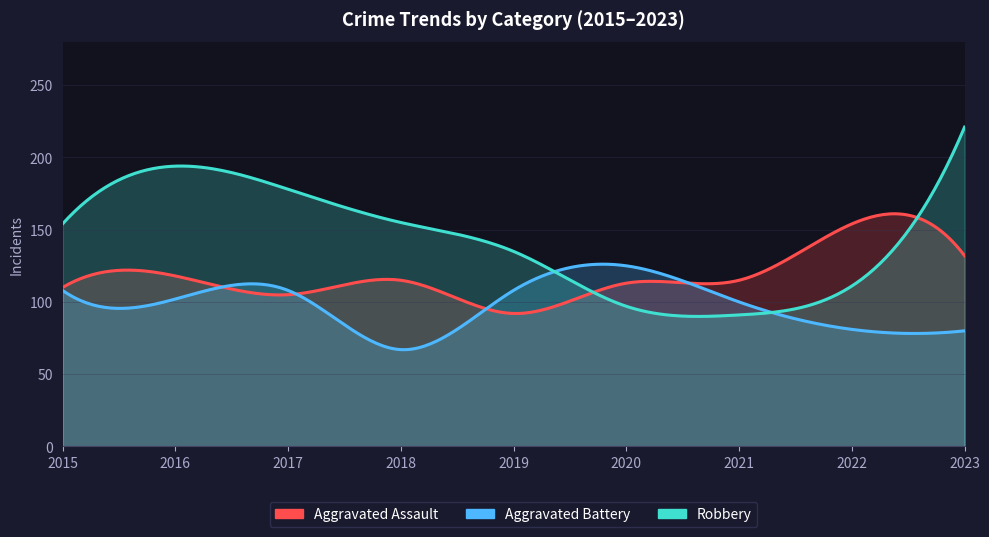

How many values in the Robbery series are below 154?

4